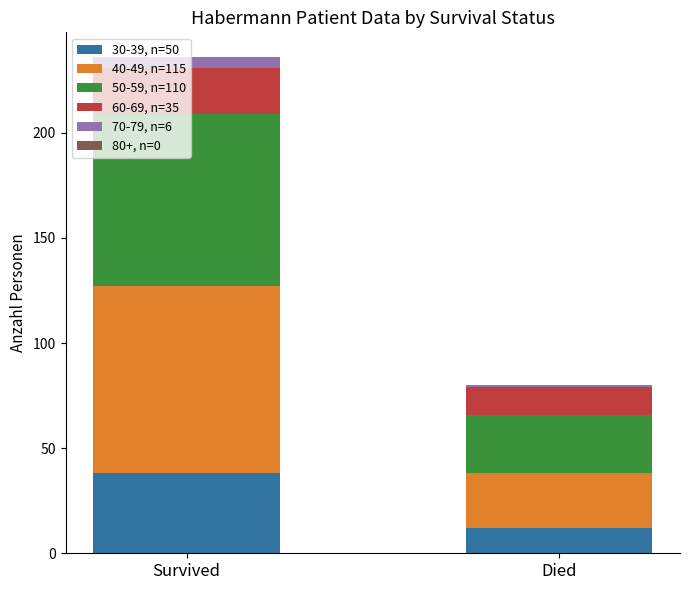

The value of 30-39, n=50 at Survived is 38. True or false?

True